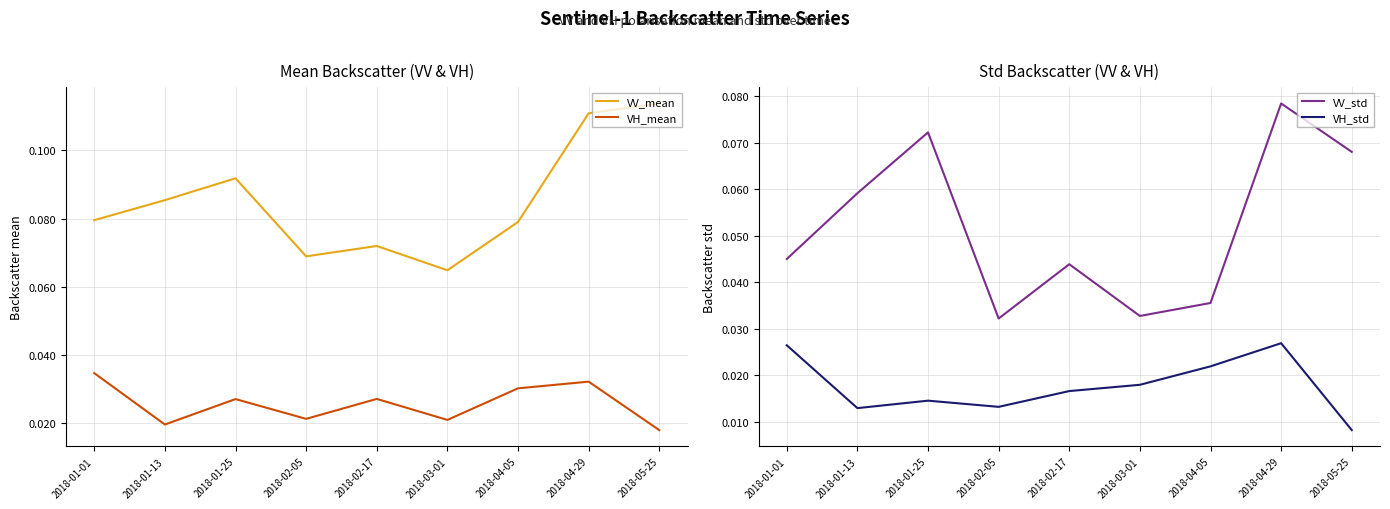

Where is VV_std nearest to the value 0?

2018-02-05